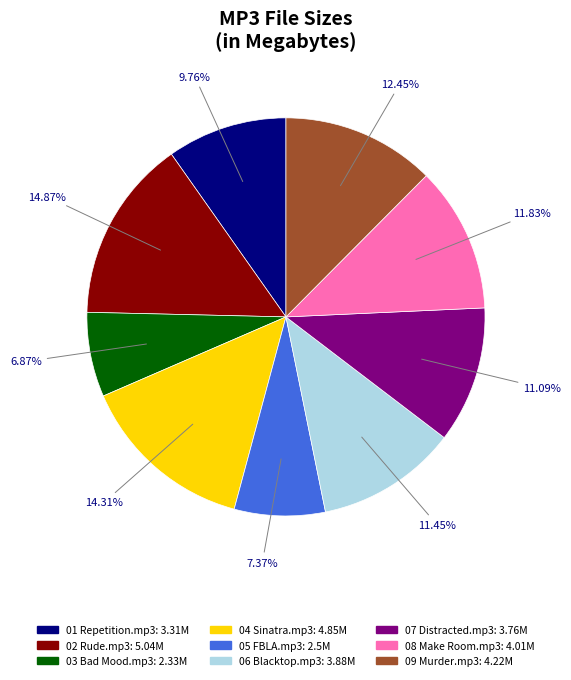

To the nearest percent, what percentage of the pie is 02 Rude.mp3?

15%